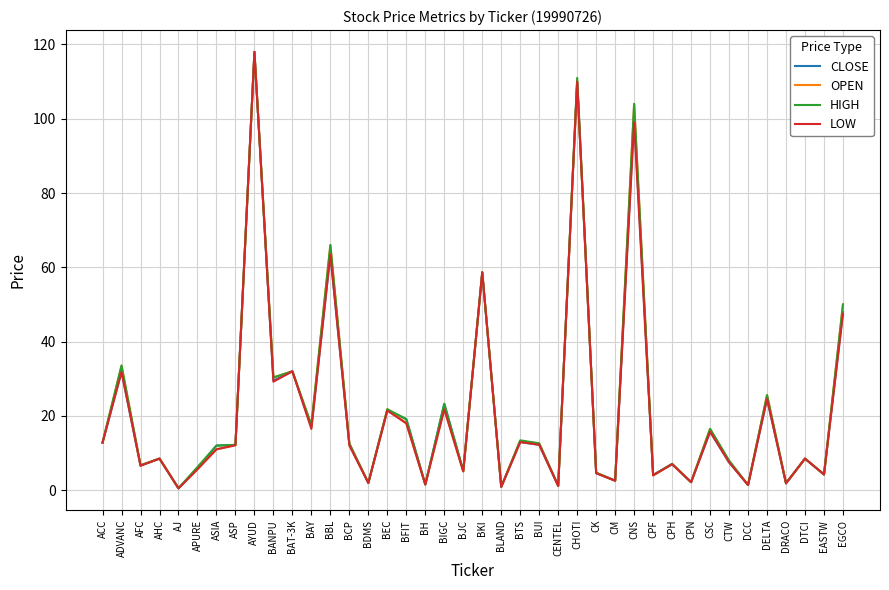

What is the lowest value of the LOW series?

0.5